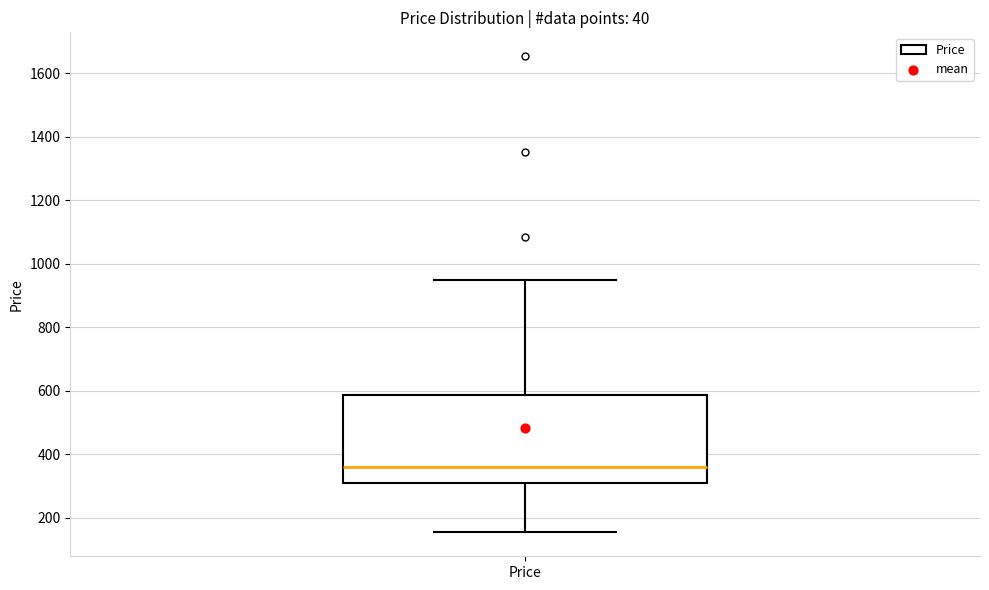

Where is the lower edge of the box for Price on the y-axis? The values are not printed on the chart, so give them approximately, as read against the axis.

300